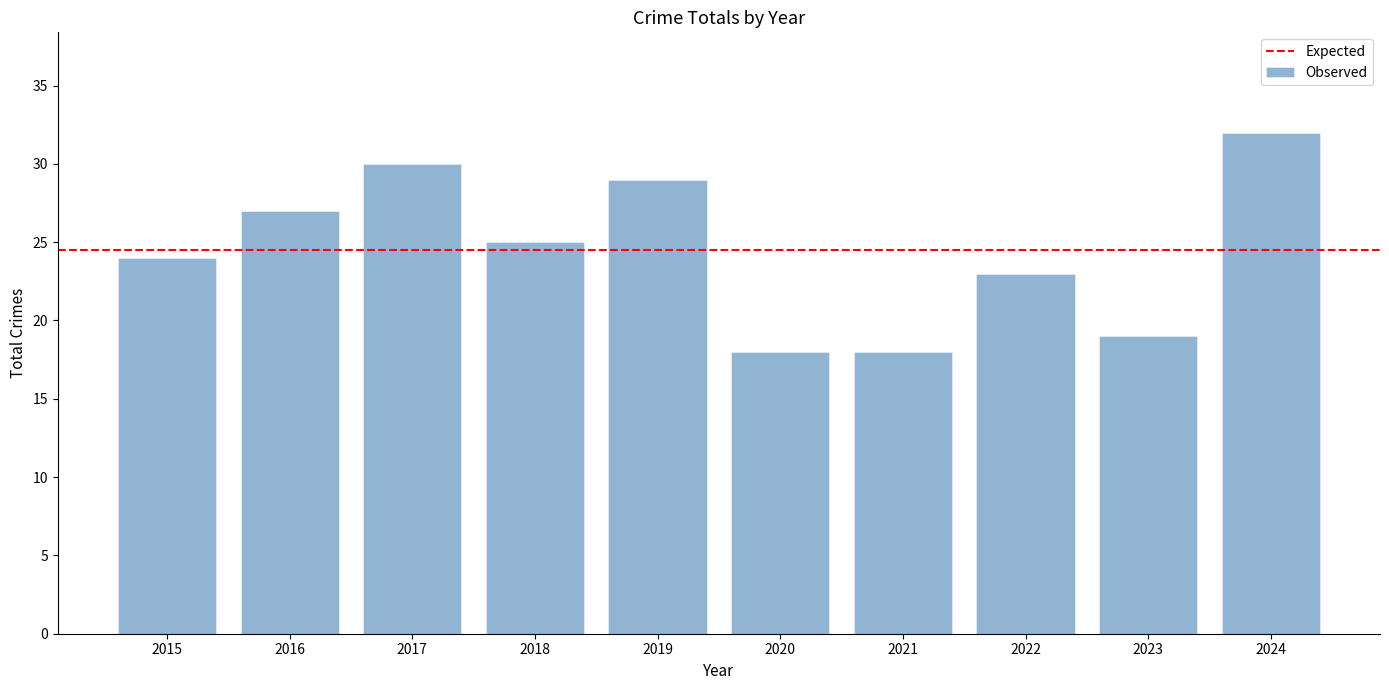

What is the value of the 10th bar from the left?

32